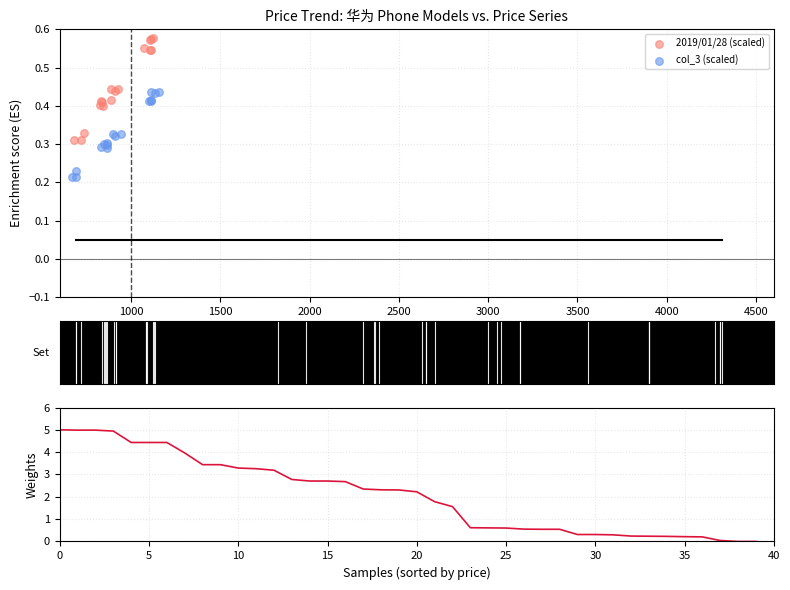

Which series has the widest spread of Y values?

Weight